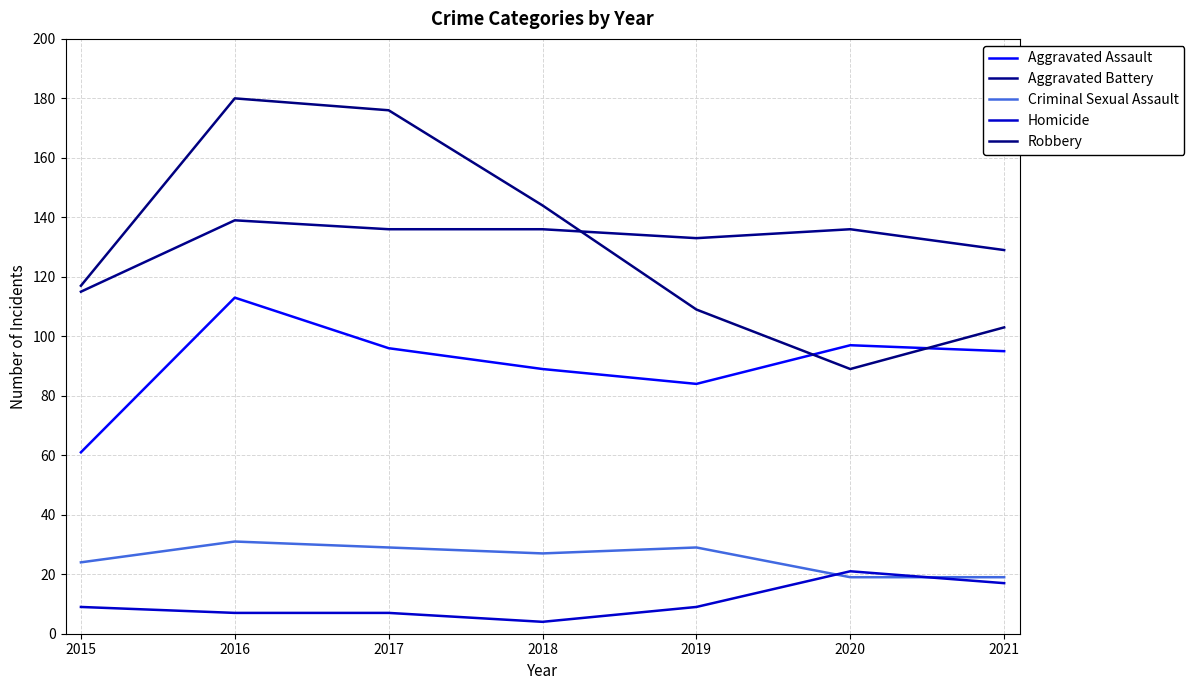

What is the sum of all Aggravated Battery values?

924